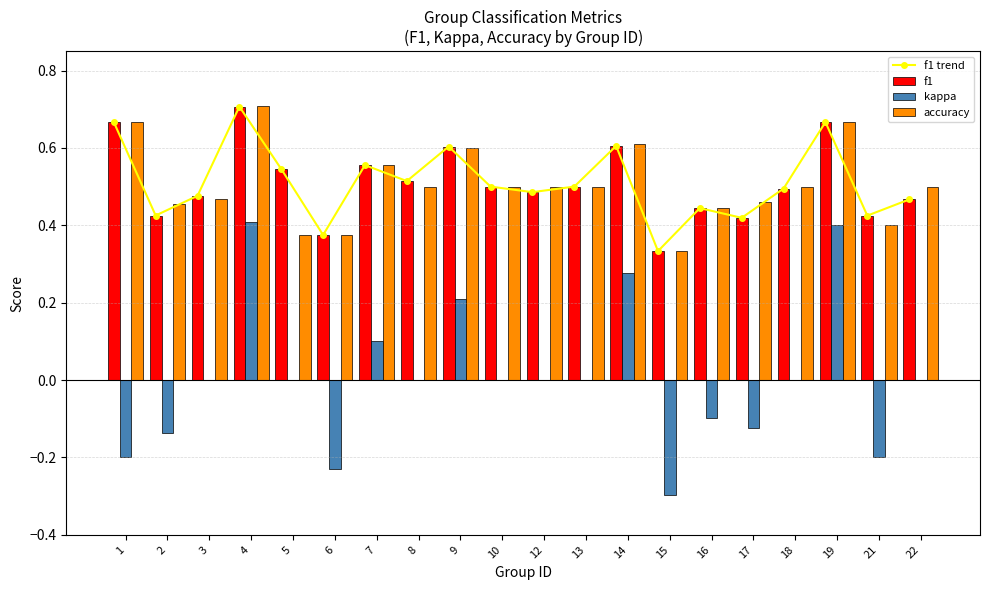

Which series has the largest total across all categories?

f1 trend